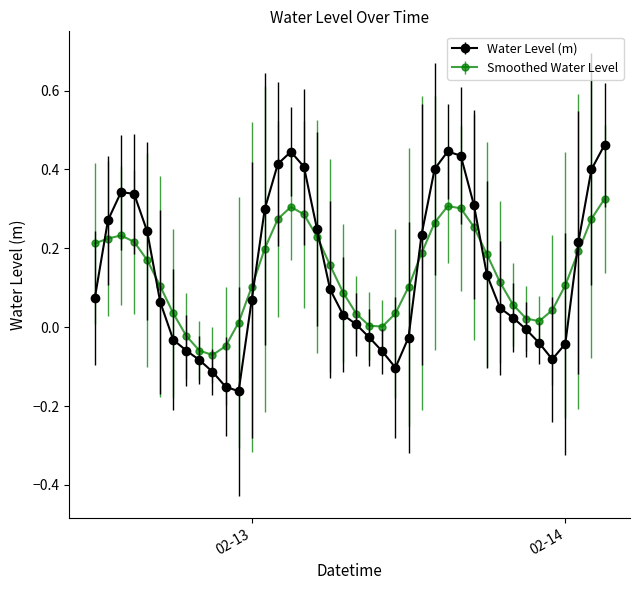

Rank the series by their maximum value, from highest to lowest.

Water Level (m), Smoothed Water Level